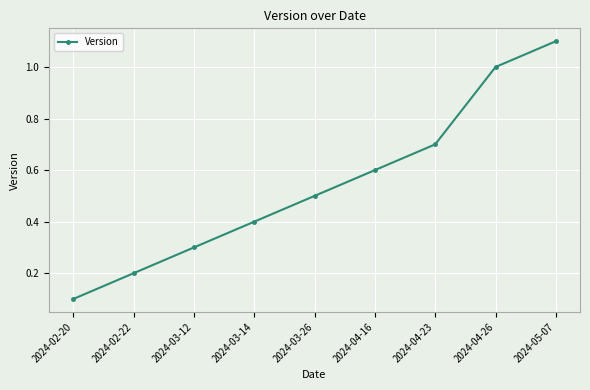

What is the difference between the values at 2024-03-26 and 2024-04-23?

0.2